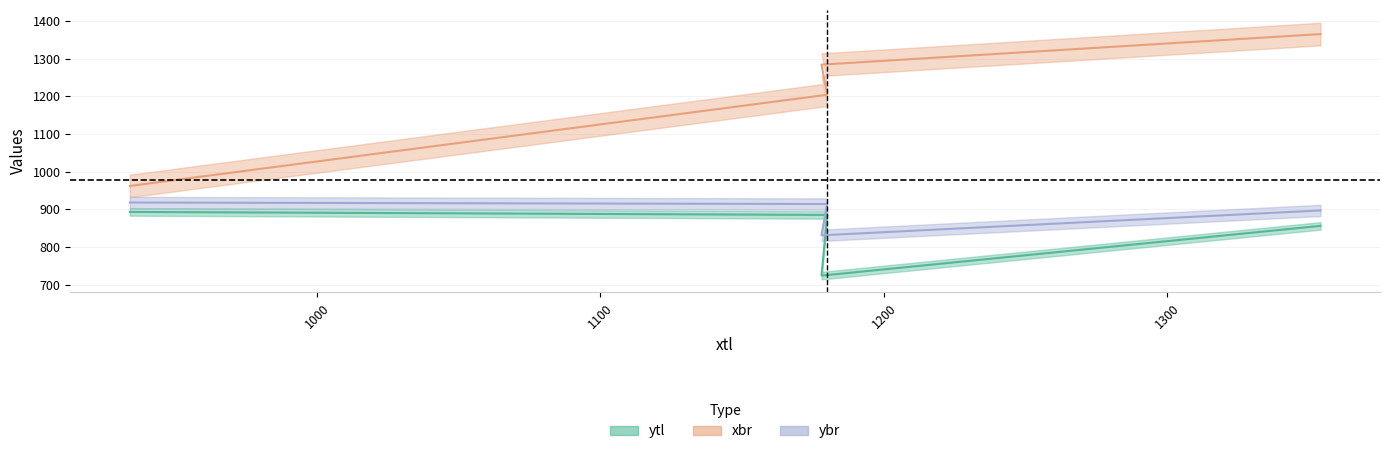

Reading right to left, transcribe all the data shown in this chart.

ytl: 856	724	885	893
xbr: 1365	1284	1204	962
ybr: 897	831	914	918